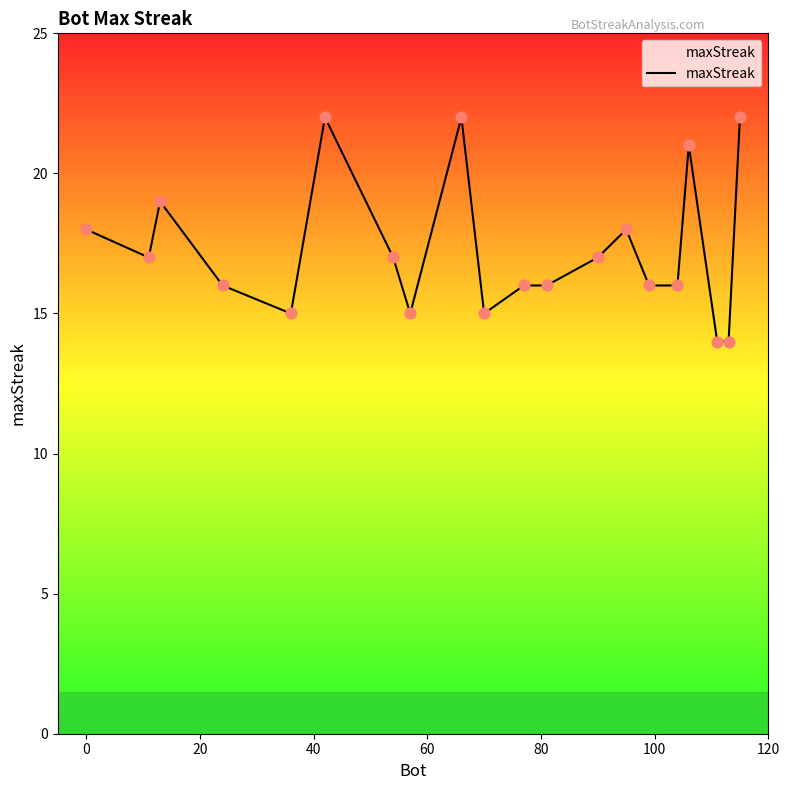

What is the difference between the maximum and minimum values?

8